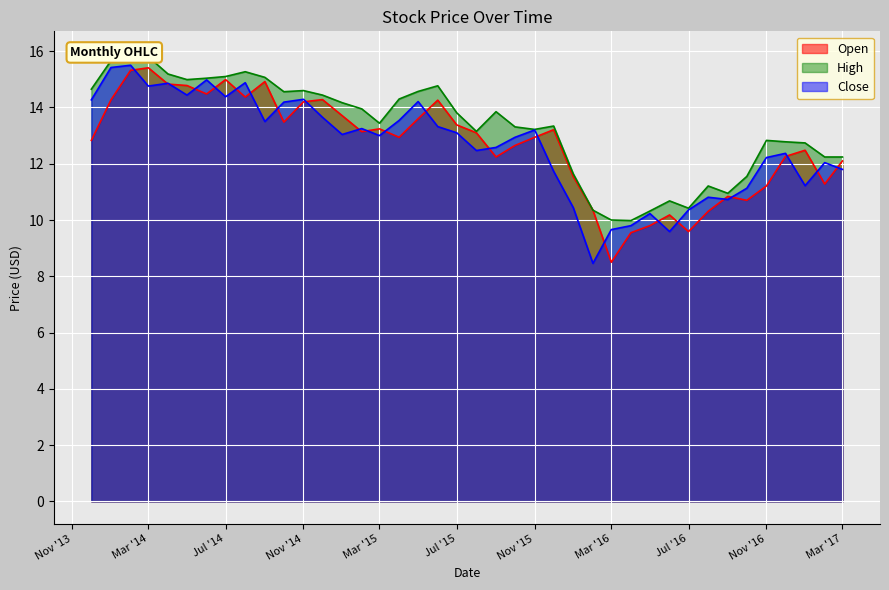

At which category is the sum across all series the highest?

2014-02-01